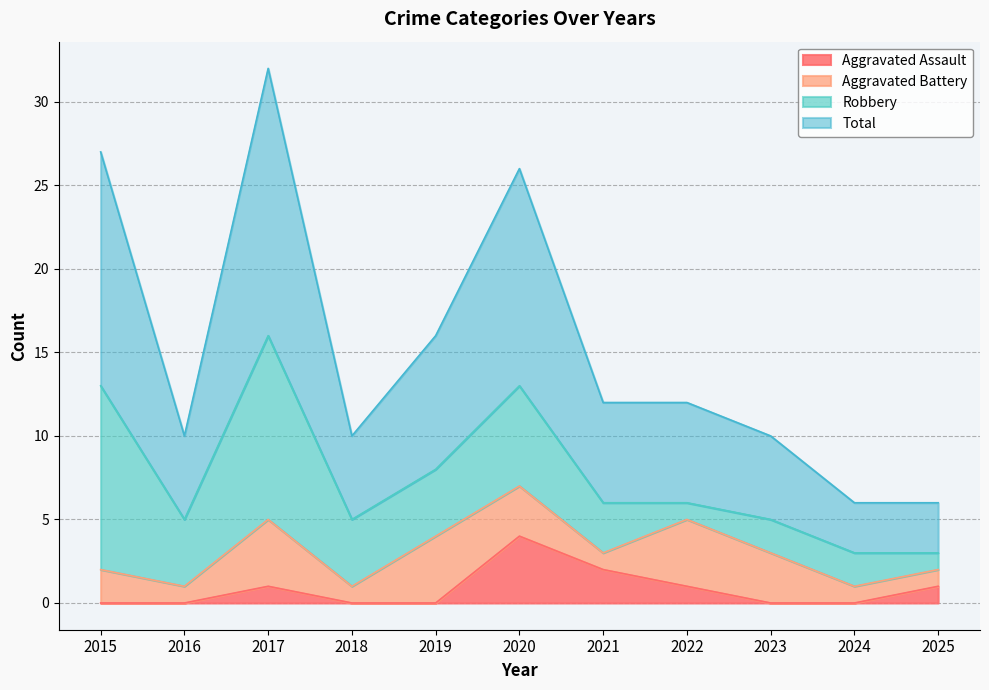

Is the value of Total at 2025 greater than the value of Aggravated Assault at 2019?

Yes